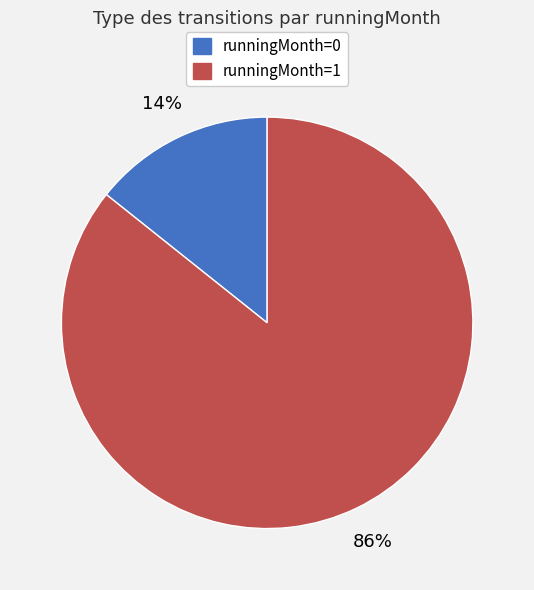

To the nearest percent, what is the average slice percentage?

50%